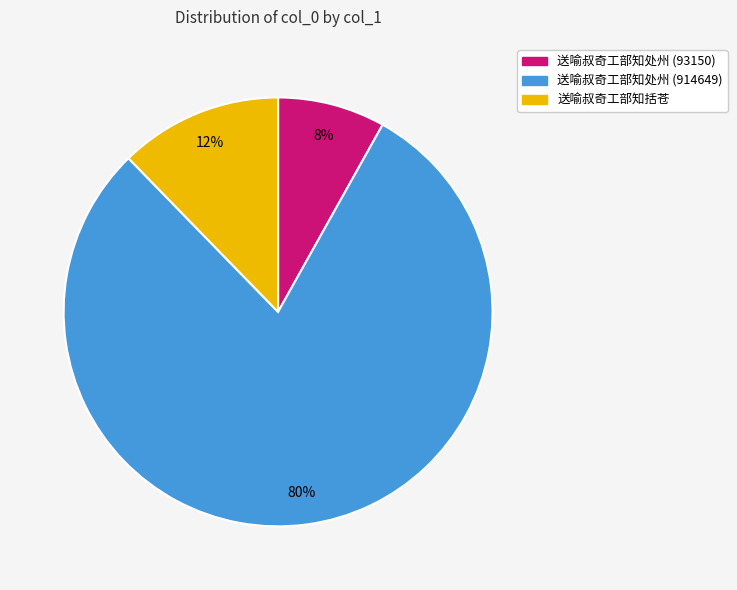

To the nearest percent, what portion does 送喻叔奇工部知处州 (914649) represent?

80%